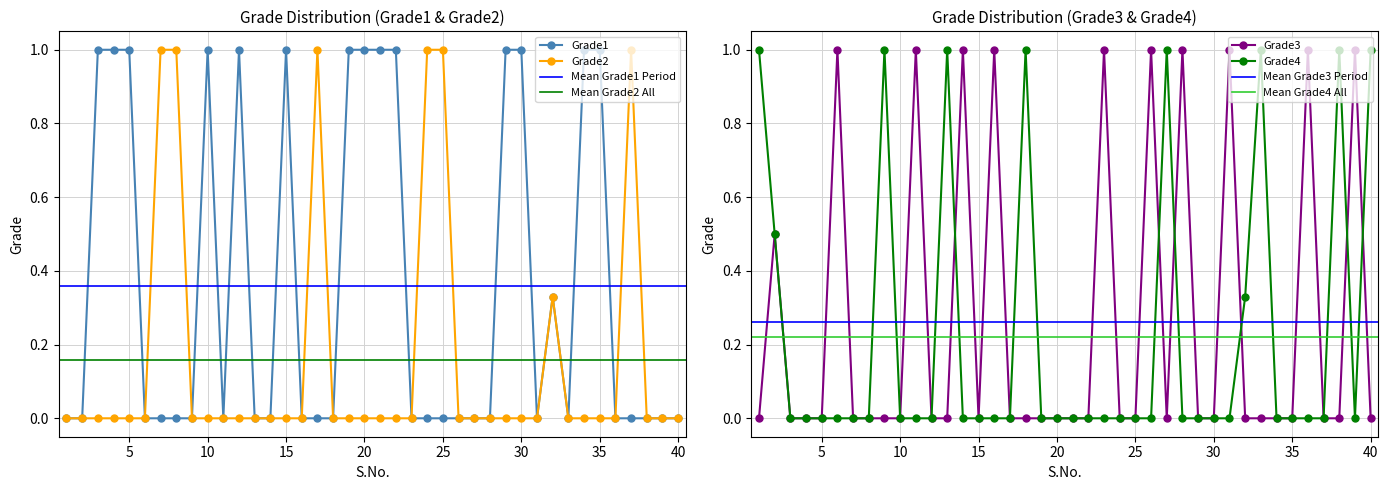

The value of Grade3 at 3 is 0.0. True or false?

True